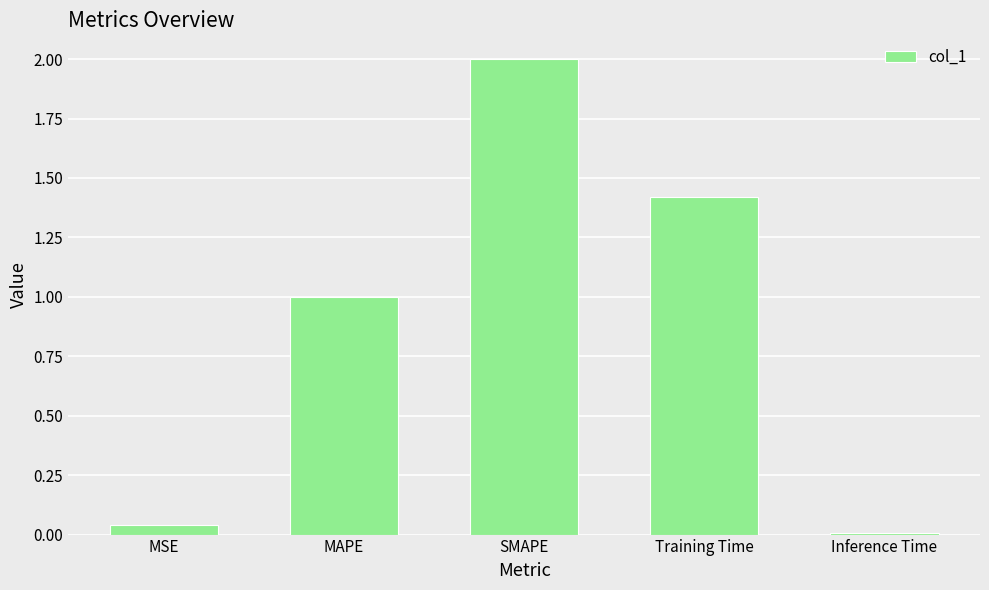

Rank the categories by value from highest to lowest.

SMAPE, Training Time, MAPE, MSE, Inference Time